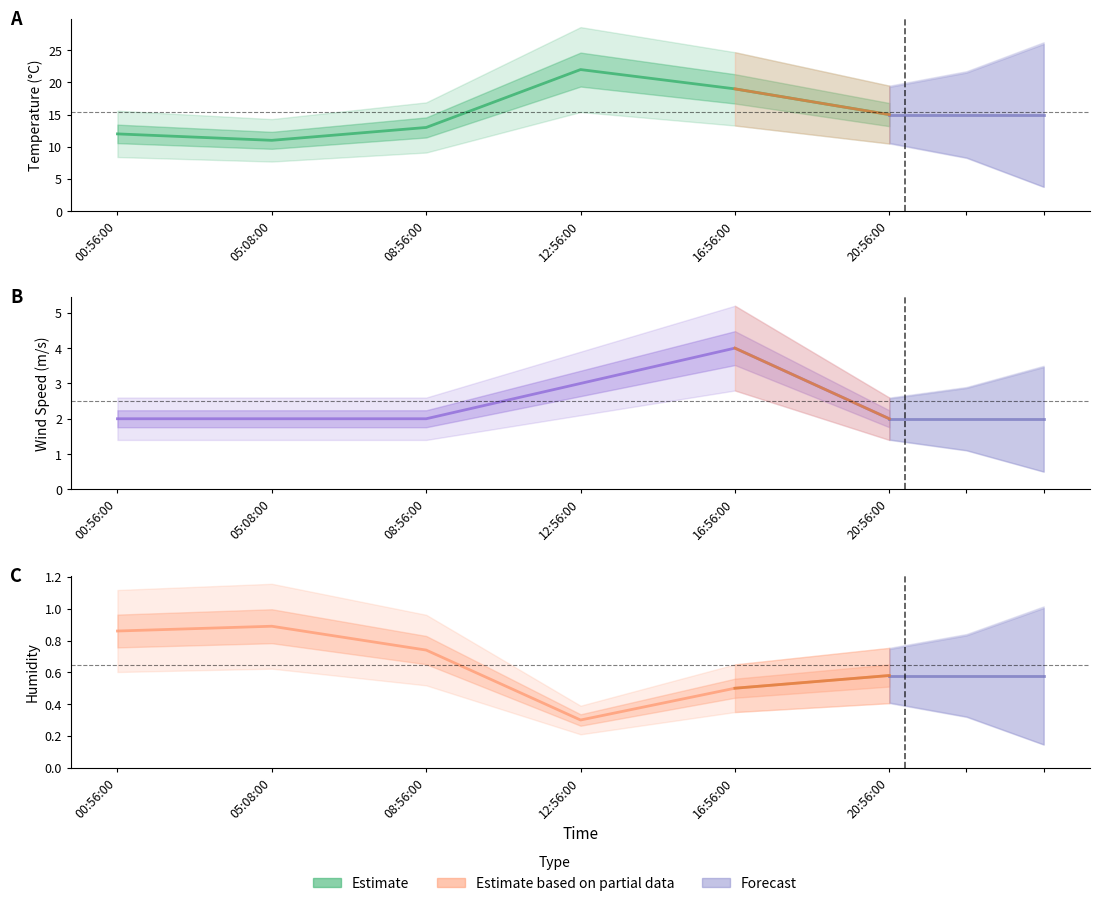

At how many categories does at least one series exceed 8?

6